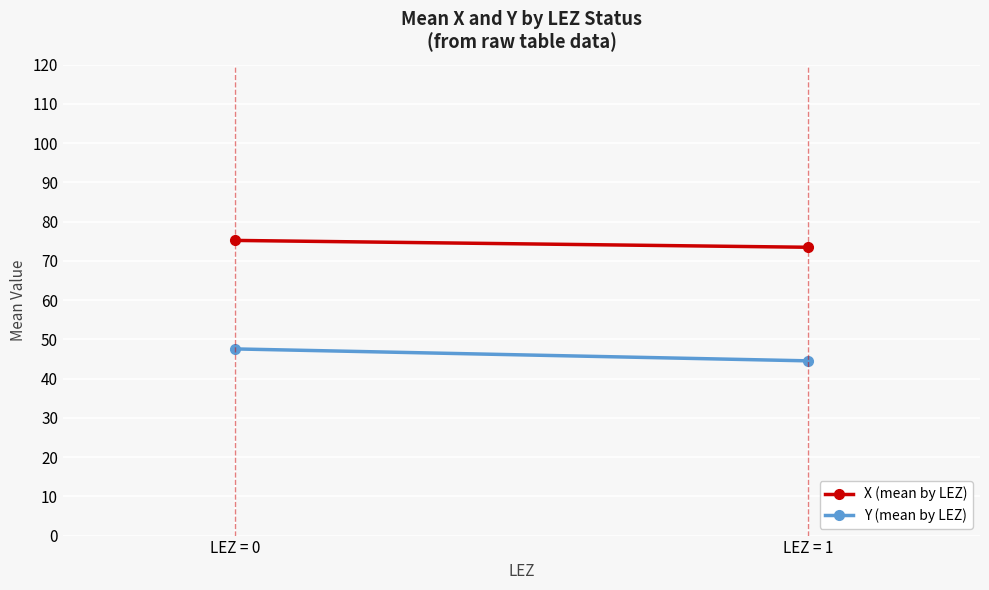

What is the spread (max minus min) of values at LEZ = 0?

27.6